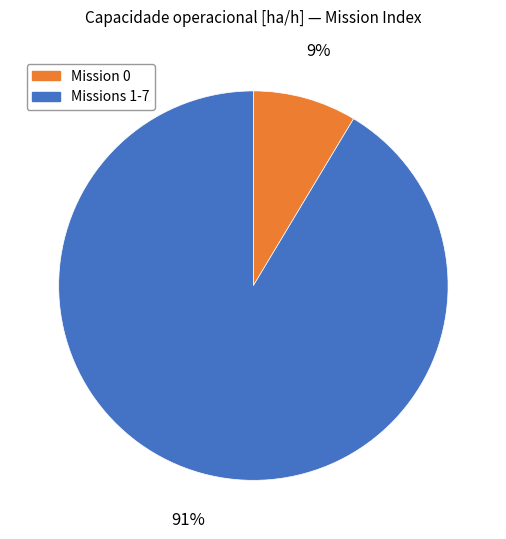

Is there a majority slice in this chart?

Yes